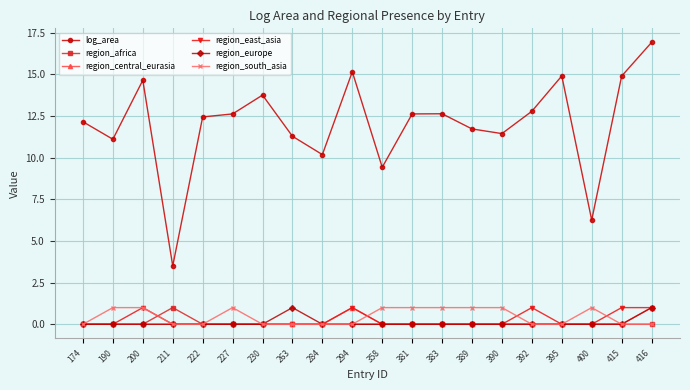

True or false: log_area and region_europe intersect in this chart.

False